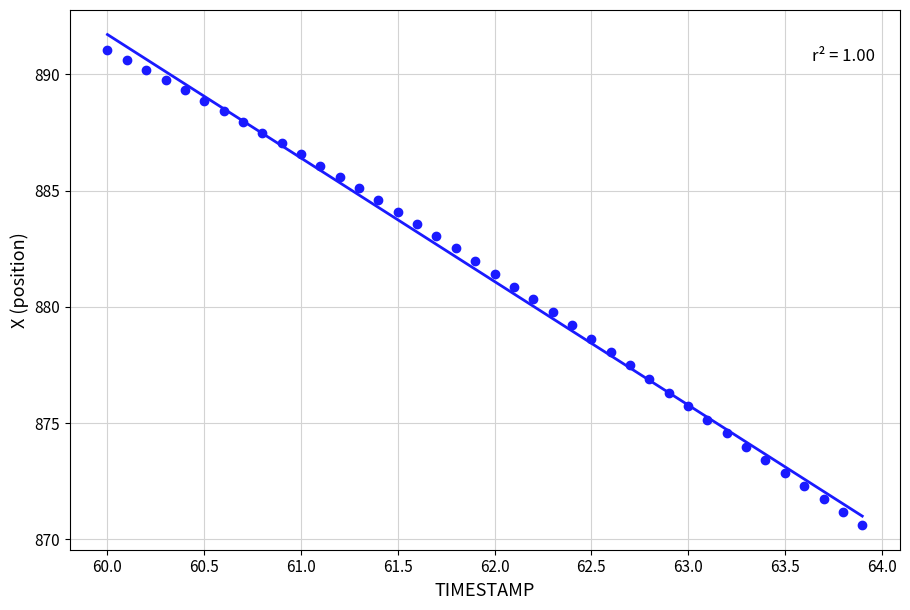

What is the range of X values (max minus min)?

3.9